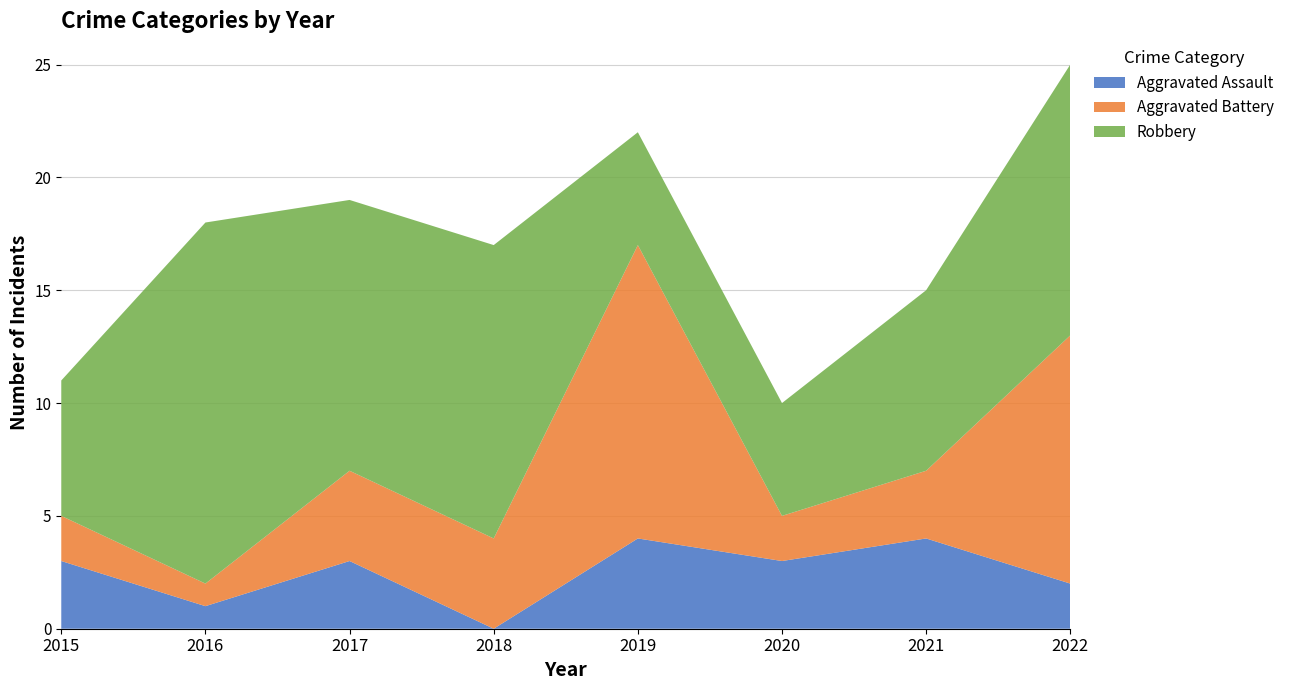

Reading right to left, extract all data points from this chart.

Aggravated Assault: 2022=2	2021=4	2020=3	2019=4	2018=0	2017=3	2016=1	2015=3
Aggravated Battery: 2022=11	2021=3	2020=2	2019=13	2018=4	2017=4	2016=1	2015=2
Robbery: 2022=12	2021=8	2020=5	2019=5	2018=13	2017=12	2016=16	2015=6